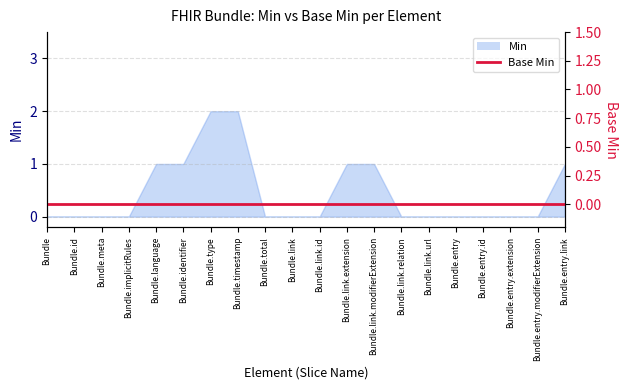

Does the chart have visible grid lines?

Yes